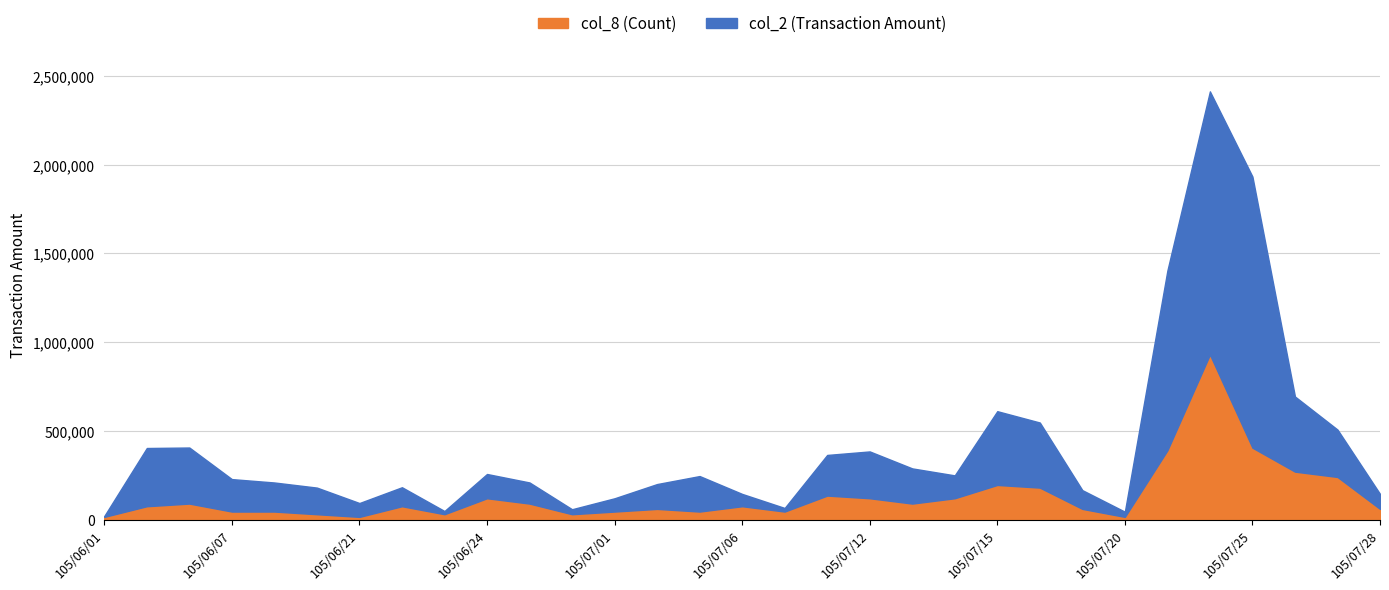

Which series has the largest total across all categories?

col_2 (Transaction Amount)